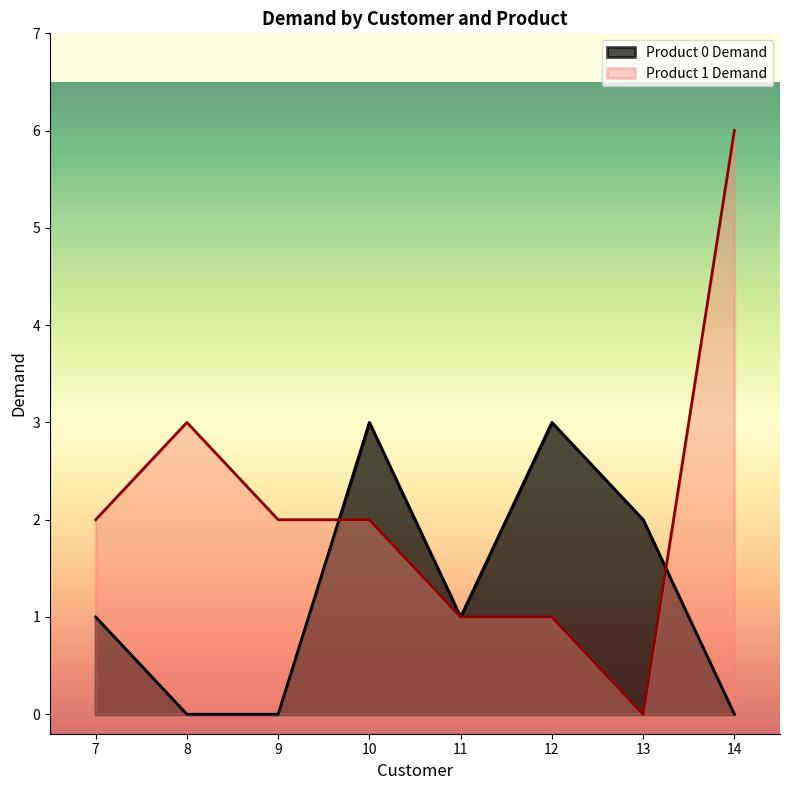

True or false: Product 0 Demand and Product 1 Demand intersect in this chart.

True